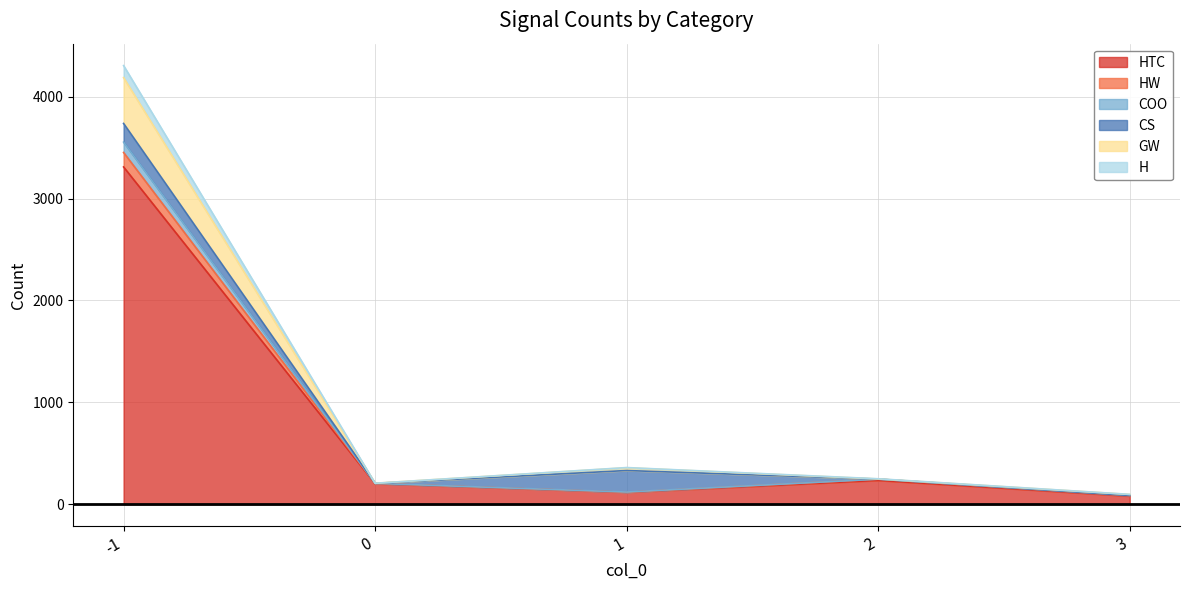

True or false: HW and H intersect in this chart.

False